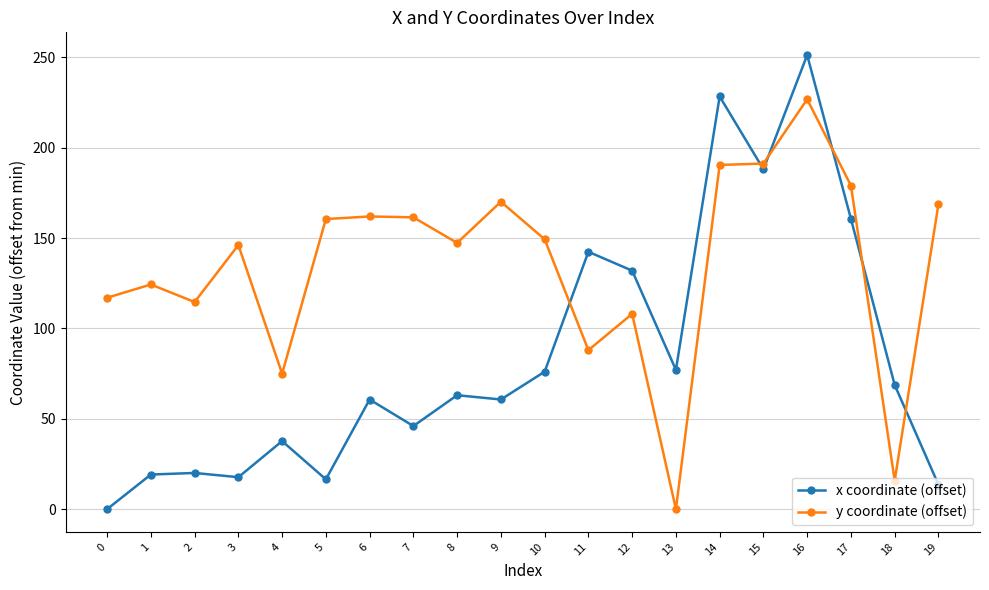

At which label does x coordinate (offset) reach its peak?

16